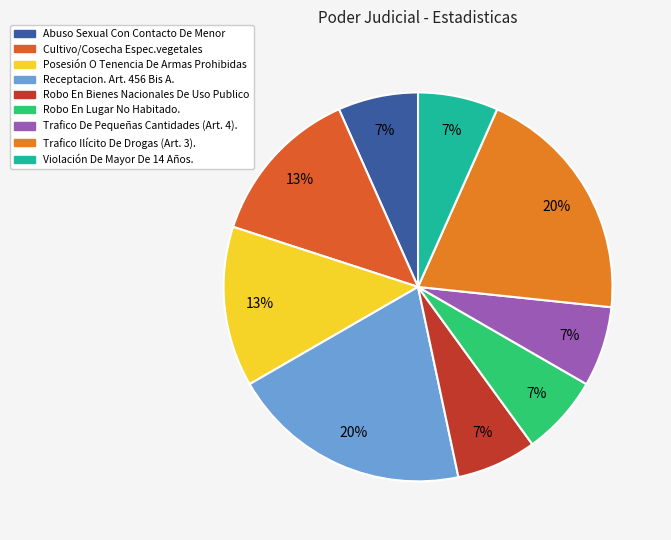

To the nearest percent, what is the combined percentage of Cultivo/Cosecha Espec.vegetales and Violación De Mayor De 14 Años.?

20%